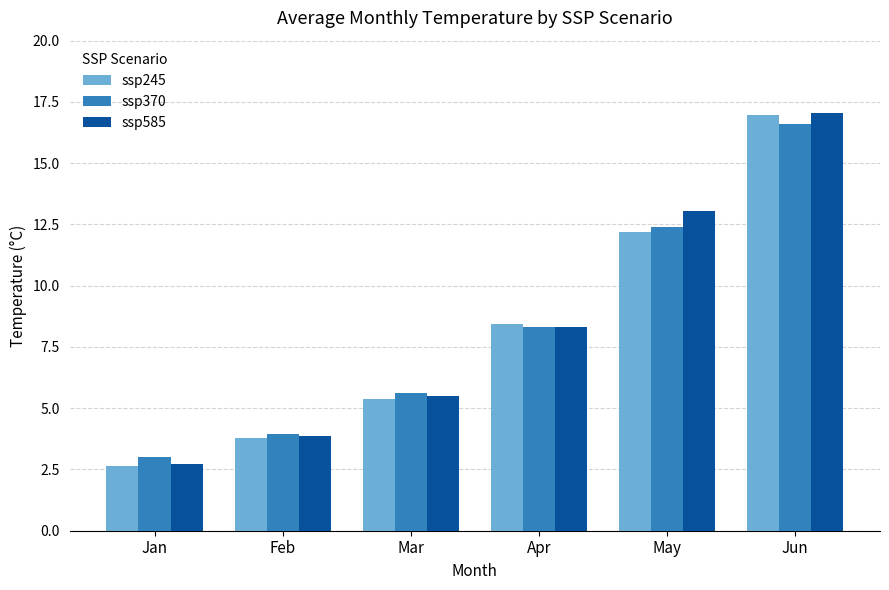

Are the bars grouped side by side (vs. stacked)?

Yes